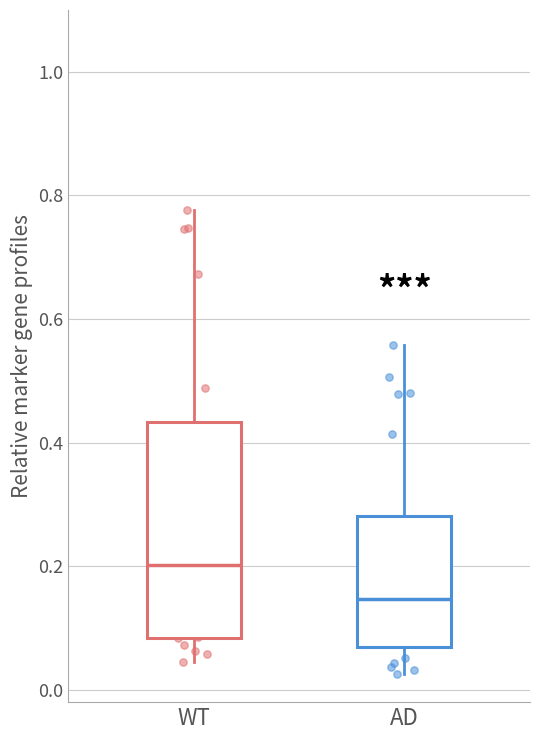

Which box is the tallest, from its lower edge to its upper edge?

WT